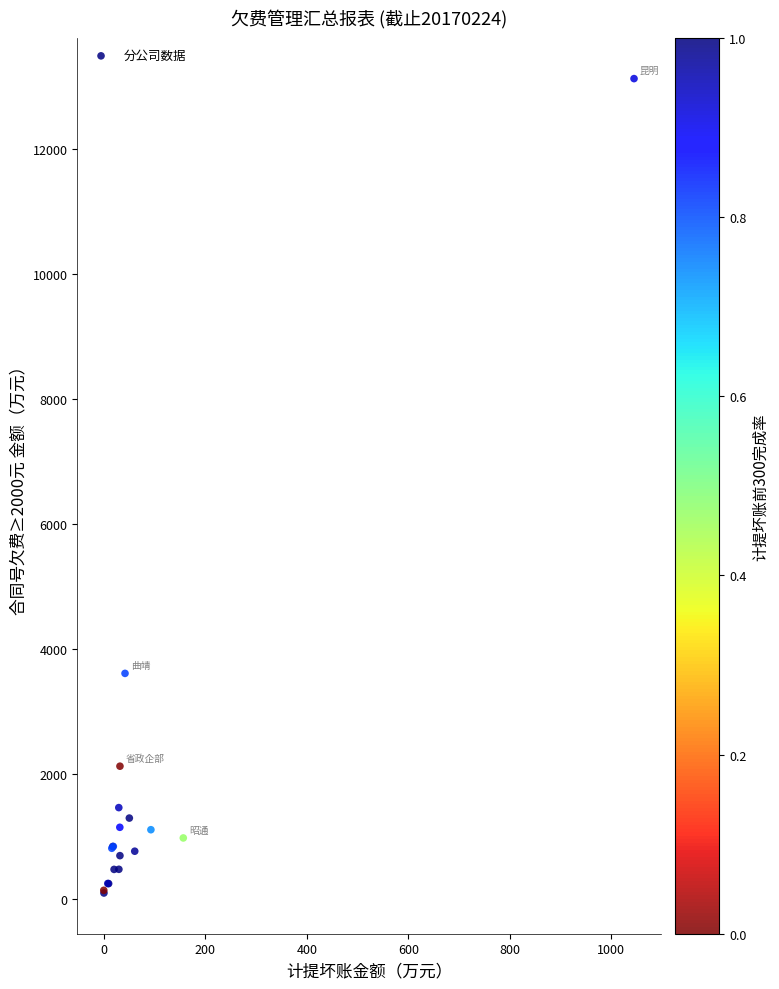

What Y value in the scatter plot is closest to 6608?

3609.7